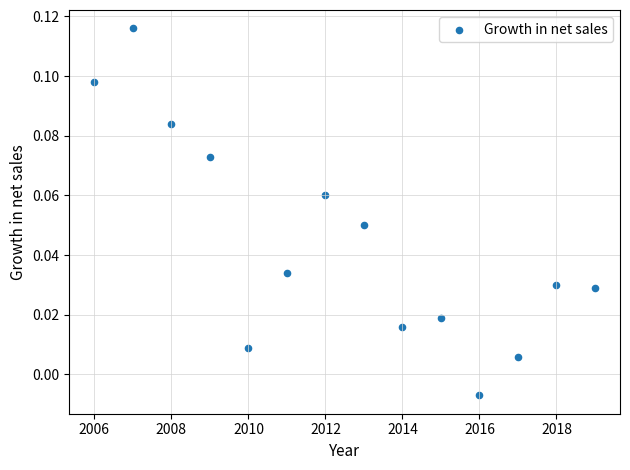

What is the range of X values (max minus min)?

13.0